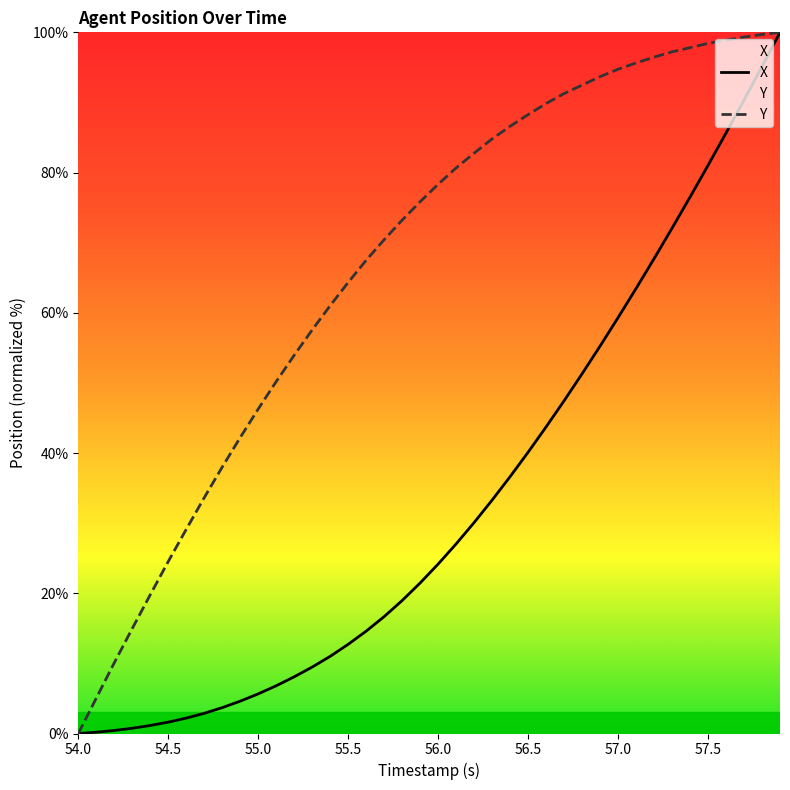

List the series in order of their overall mean, lowest first.

X, Y